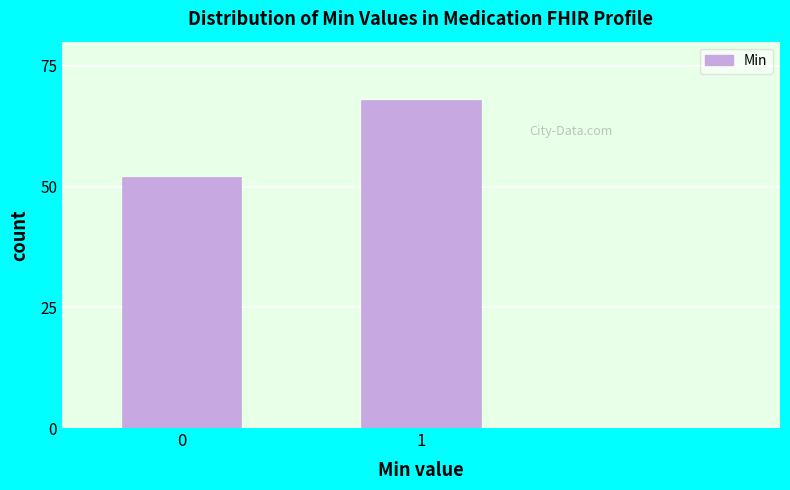

Reading right to left, what are all the values shown in this chart?

68	52